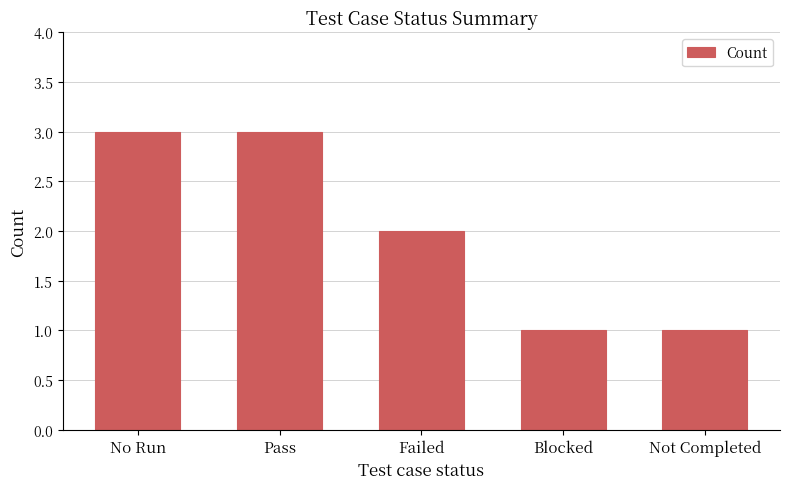

What is the label of the 5th bar from the right?

No Run